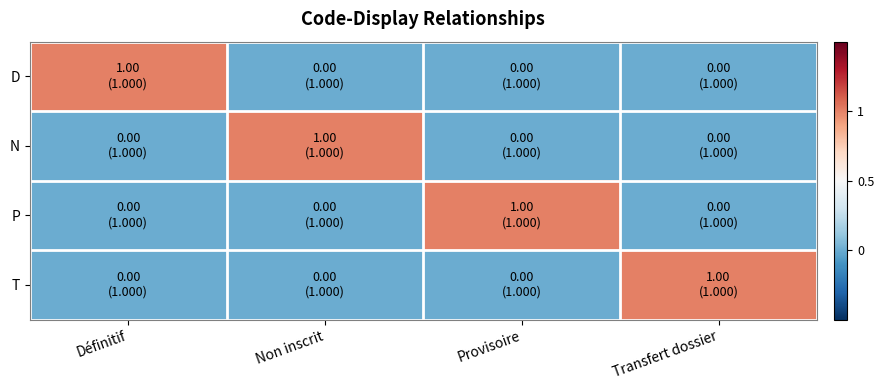

What is the difference between the highest and lowest values at Non inscrit?

1